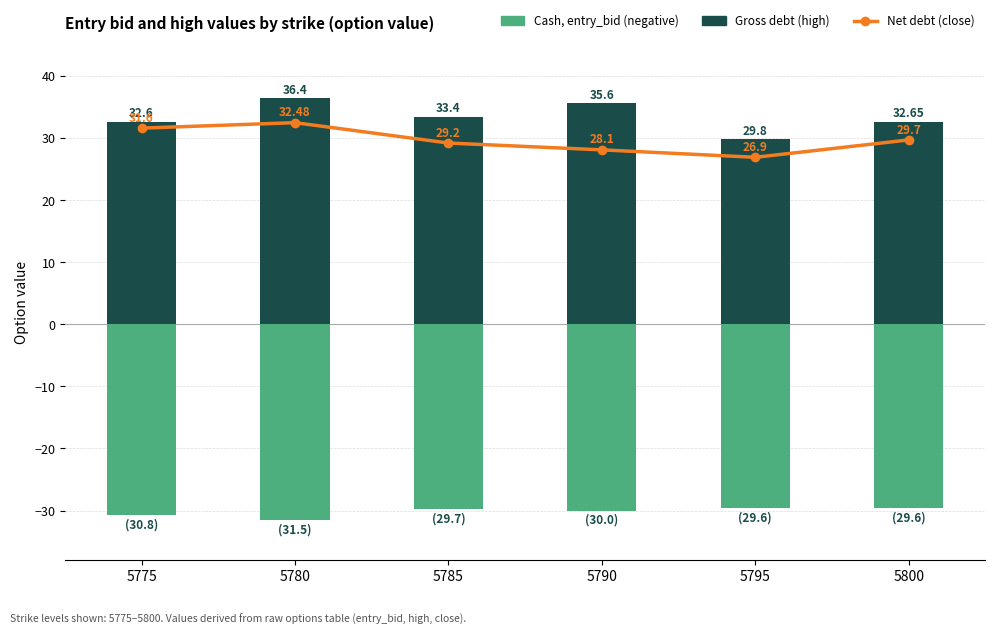

What is the difference between the Gross debt (high) values at 5790 and 5780?

0.8